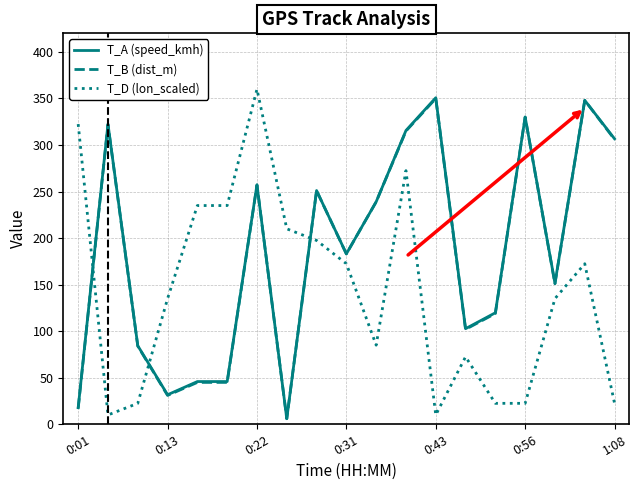

What is the maximum value shown in the chart?

360.0